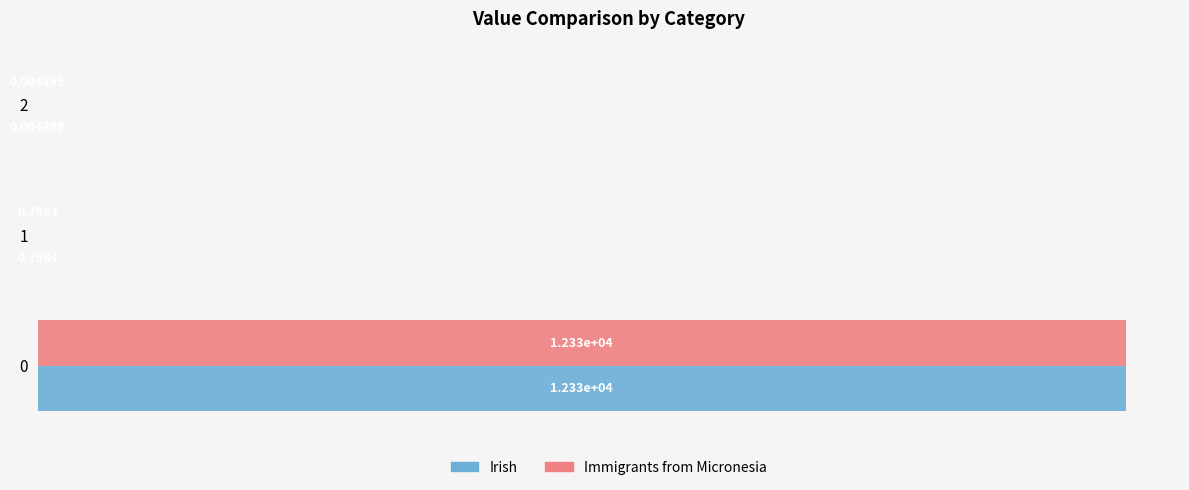

What is the sum of the Immigrants from Micronesia values at 2 and 1?

0.8